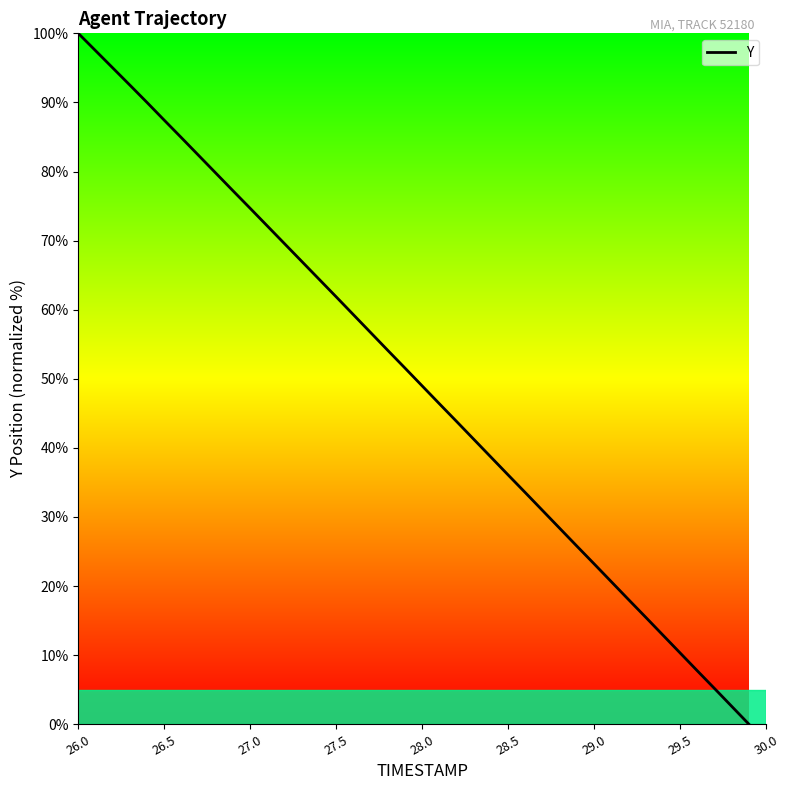

What is the difference between the maximum and minimum values?

100.0